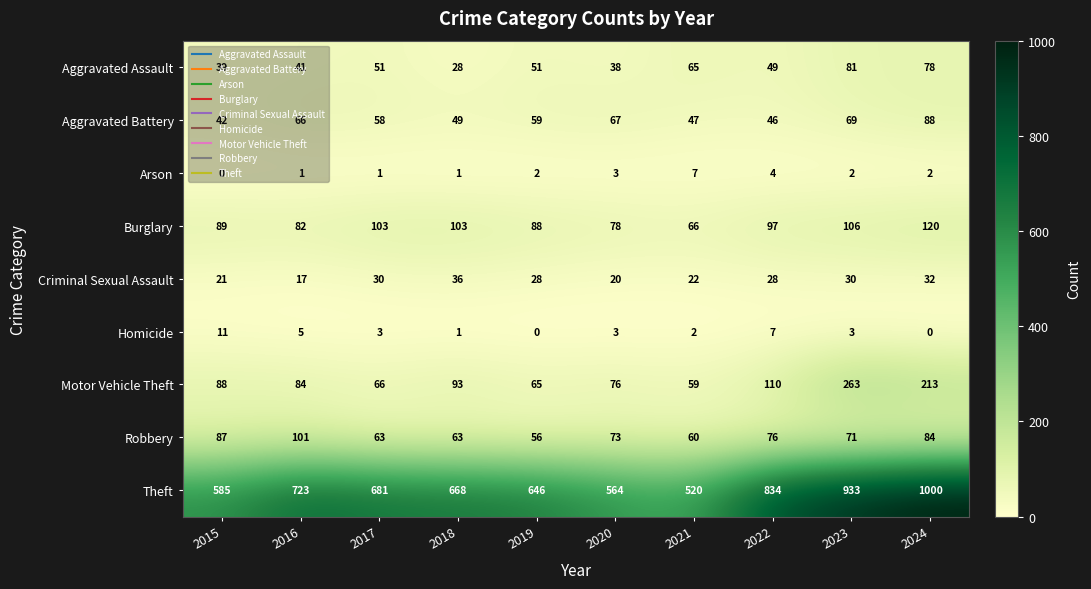

True or false: Theft has a value of 585 at 2015.

True